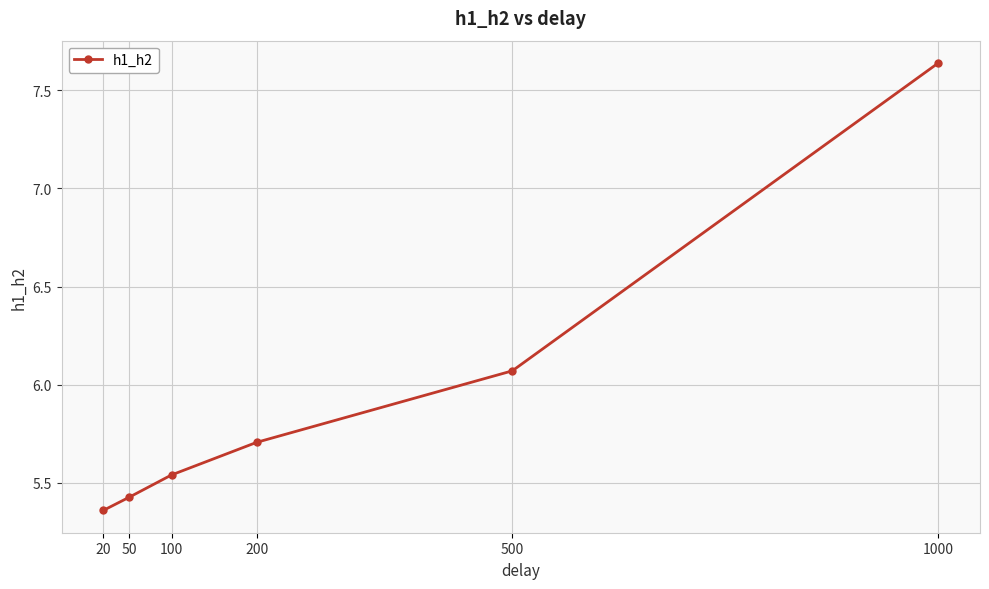

What is the difference between the maximum and minimum values?

2.3